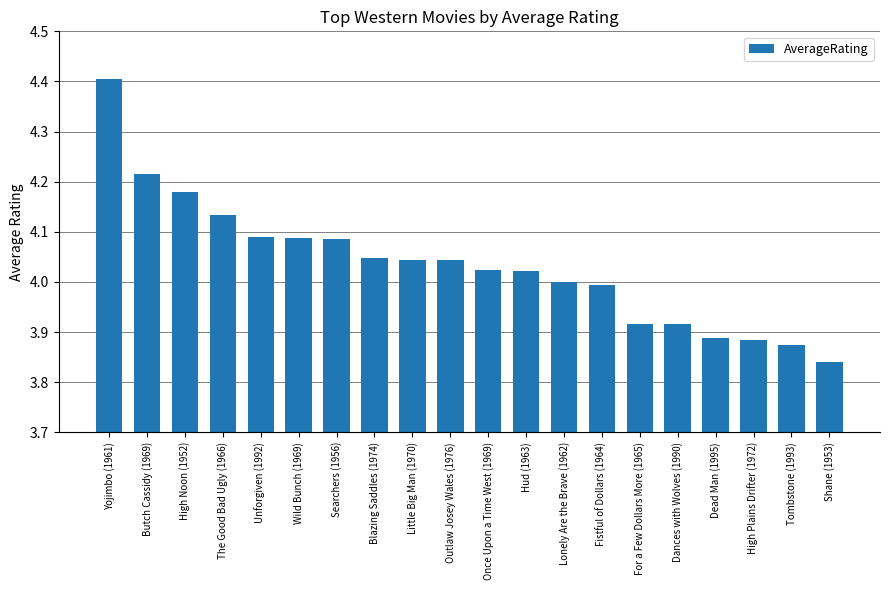

How many categories are shown in the chart?

20